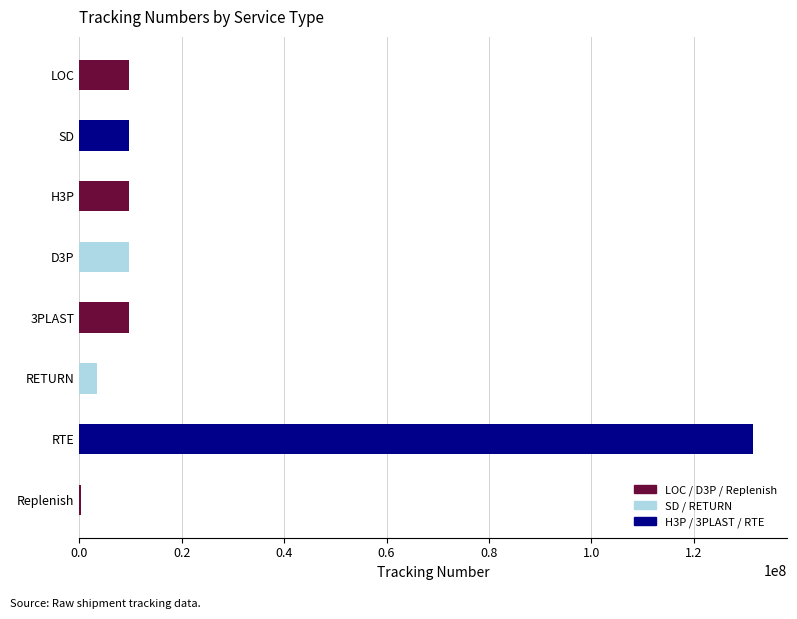

What is the change in value from SD to H3P?

+1941